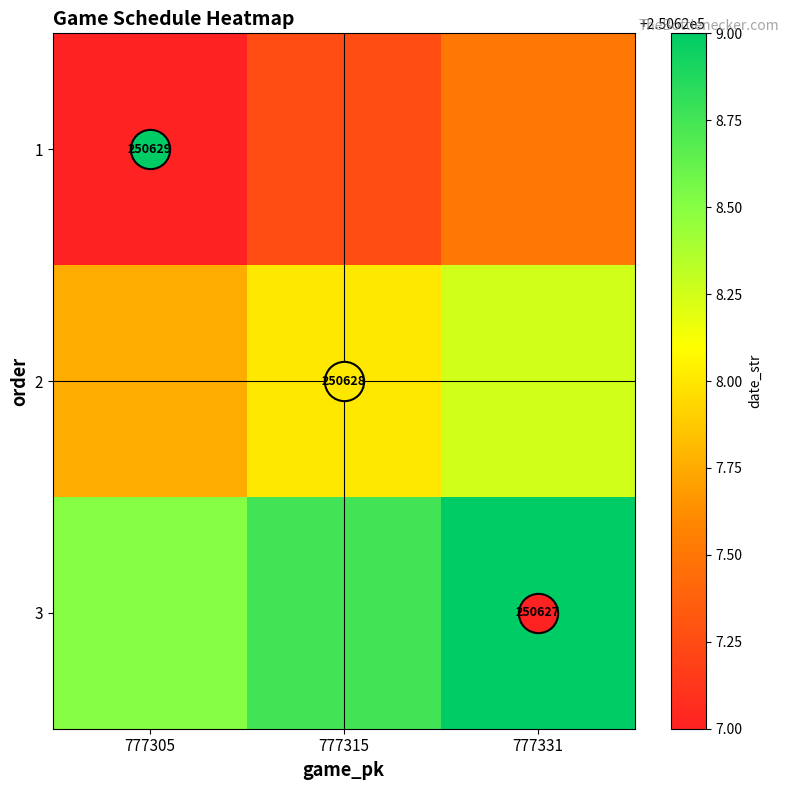

Which has a higher value, 777305 or 777331?

777331